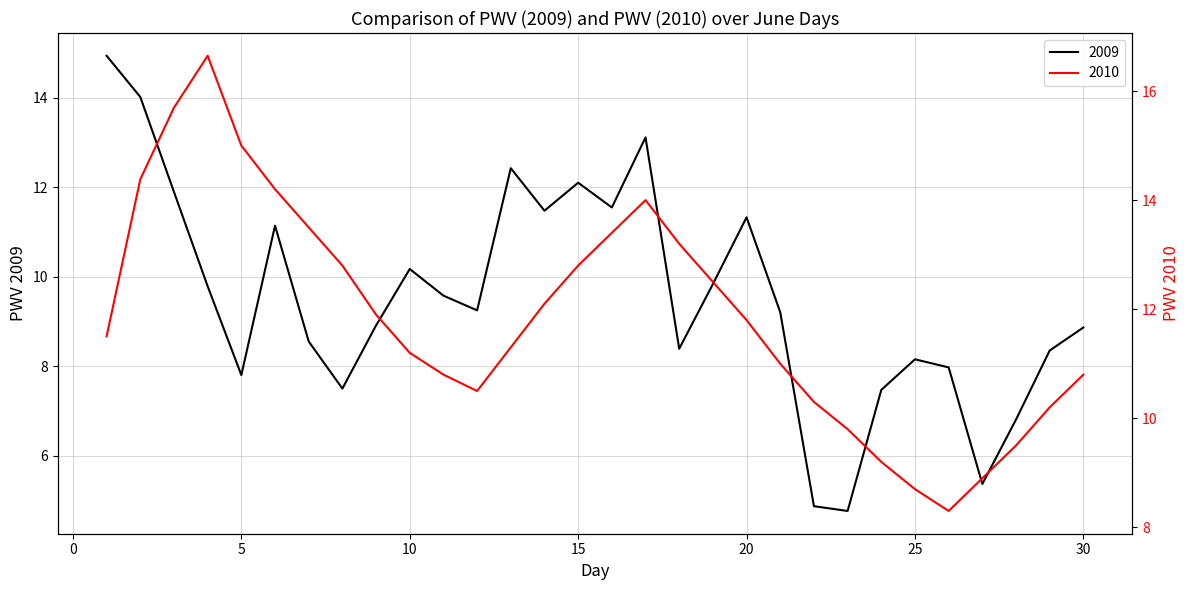

Is this an area chart (filled region under the line)?

No